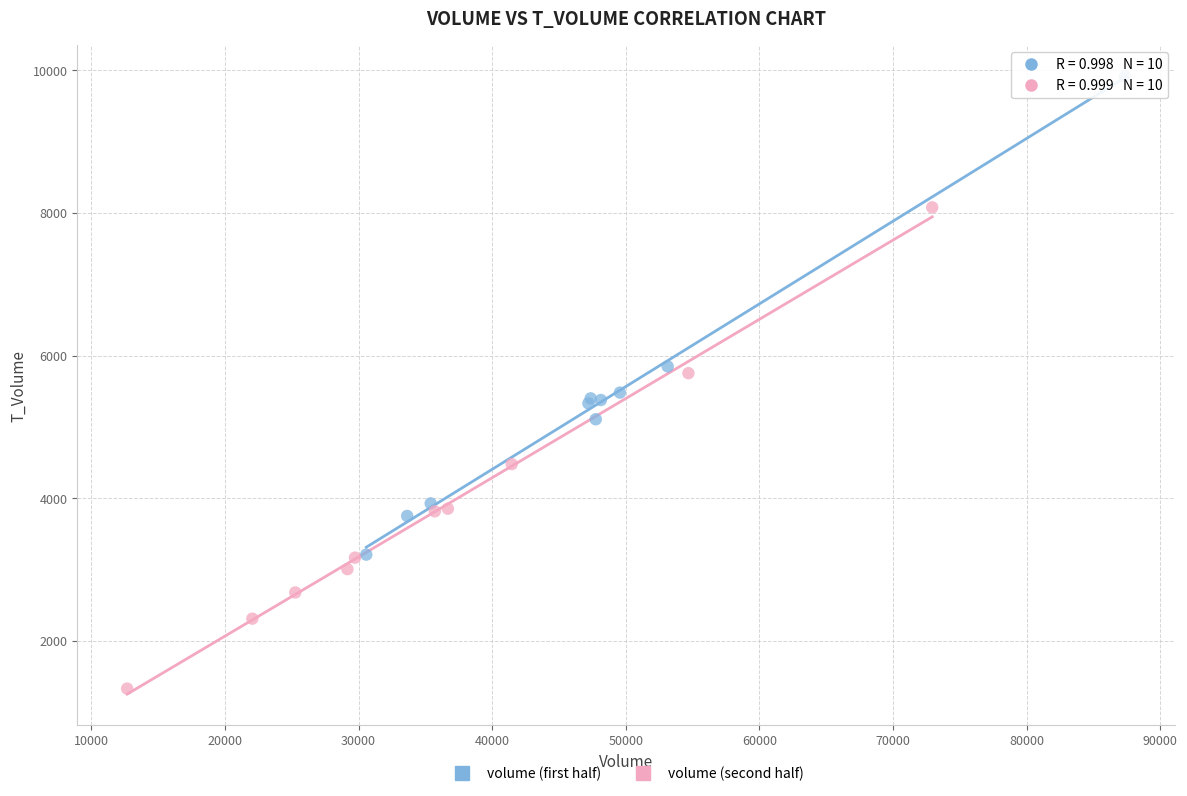

Which series contains the lowest Y value?

volume (second half)